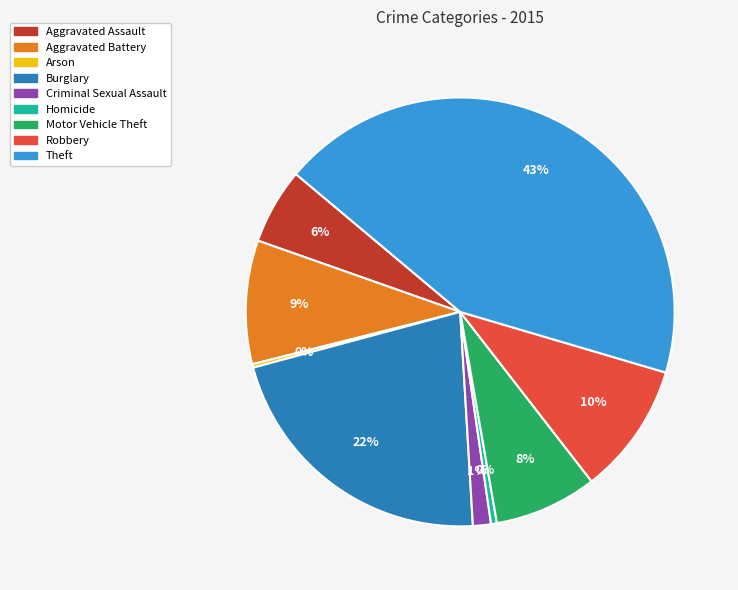

Does any single category account for the majority?

No